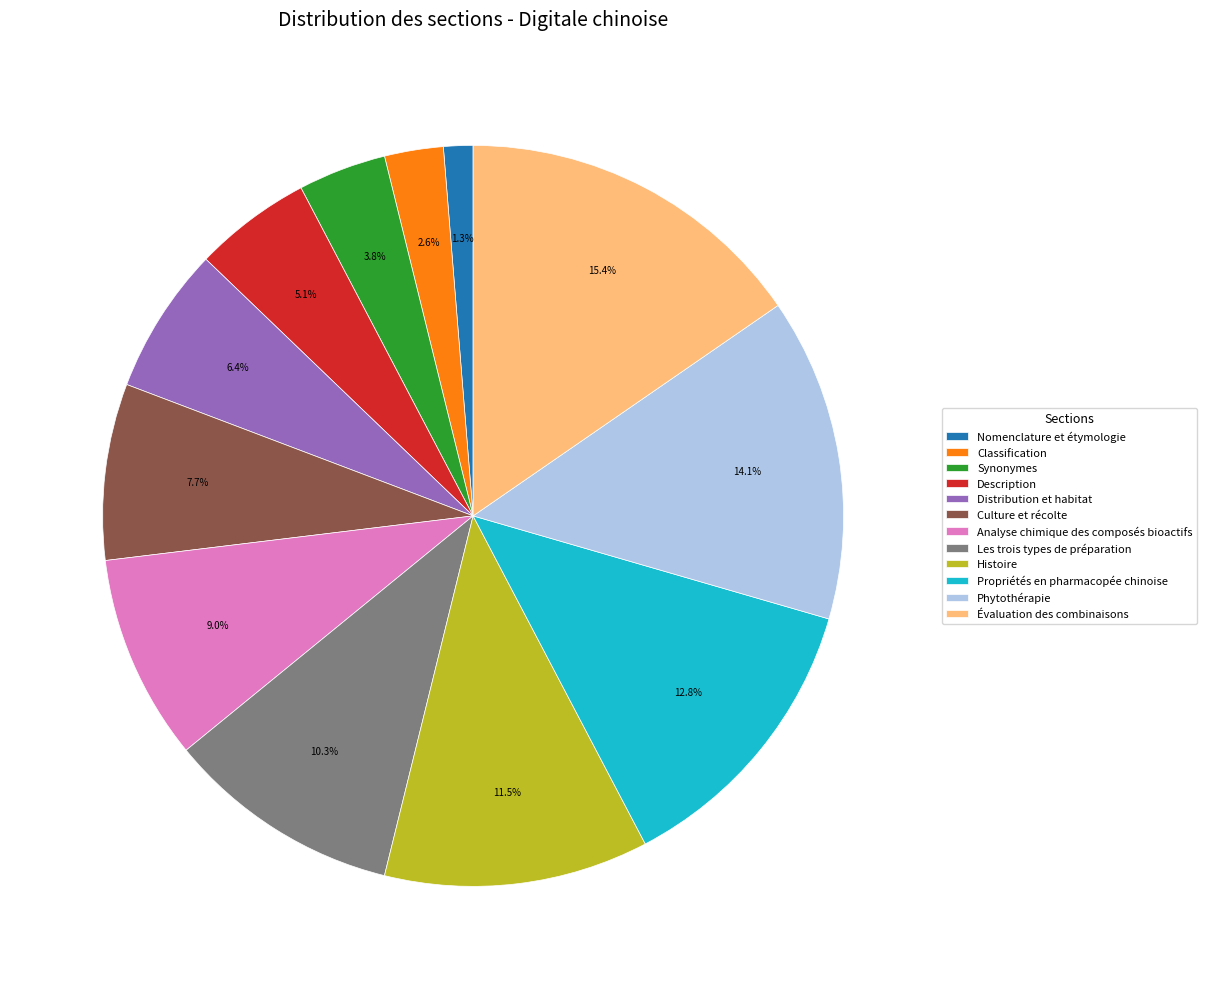

Which has a higher value, Analyse chimique des composés bioactifs or Phytothérapie?

Phytothérapie